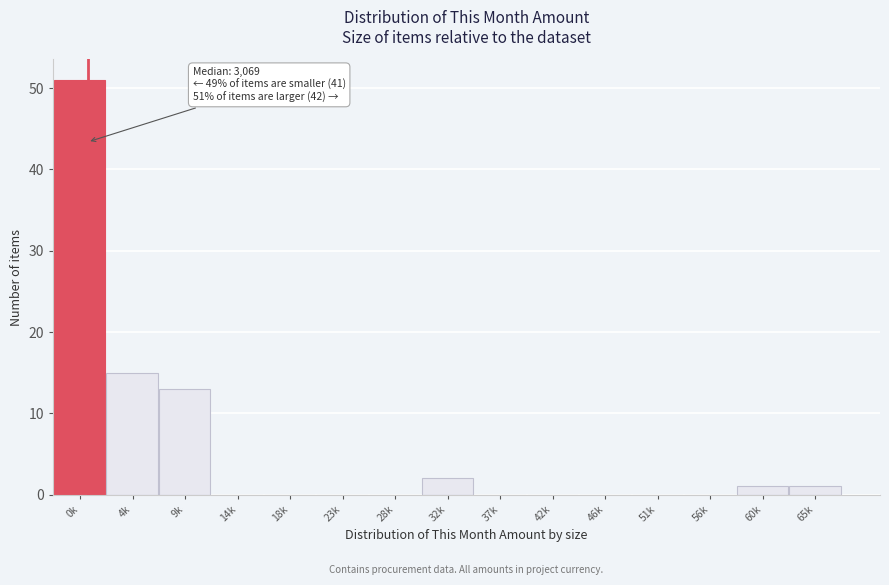

Reading right to left, extract all data points from this chart.

65k=1	60k=1	56k=0	51k=0	46k=0	42k=0	37k=0	32k=2	28k=0	23k=0	18k=0	14k=0	9k=13	4k=15	0k=51